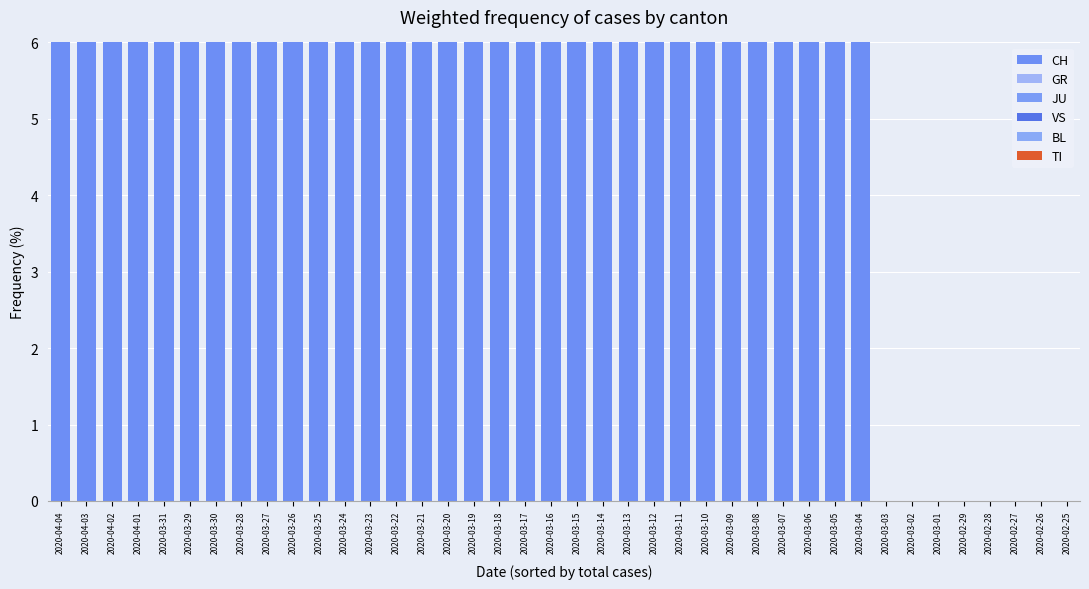

Reading left to right, list all the values displayed in this chart.

CH: 87.4	87.8	87.2	87.3	85.4	70.4	80.7	70.8	68.7	67.7	67.1	64.1	64.2	62.5	58.7	59.0	59.6	58.2	58.5	54.8	54.8	51.9	42.1	44.0	47.5	44.1	44.8	66.7	75.0	66.7	100.0	100.0	0.0	0.0	0.0	0.0	0.0	0.0	0.0	0.0
GR: 2.1	2.1	2.4	2.4	2.3	2.5	2.1	2.6	2.8	3.0	2.4	1.7	1.7	1.2	1.5	1.7	0.0	0.0	0.8	1.0	0.0	1.3	0.0	0.0	0.0	0.0	0.0	0.0	0.0	0.0	0.0	0.0	0.0	0.0	0.0	0.0	0.0	0.0	0.0	0.0
JU: 0.6	0.6	0.6	1.1	1.1	1.1	1.1	1.2	1.5	1.1	1.2	1.3	1.0	0.8	0.5	0.6	0.0	0.0	0.0	0.0	0.0	0.0	0.0	0.0	0.0	0.0	0.0	0.0	0.0	0.0	0.0	0.0	0.0	0.0	0.0	0.0	0.0	0.0	0.0	0.0
VS: 5.9	5.5	6.0	5.6	5.5	5.0	5.7	5.0	5.1	5.2	4.5	4.4	4.2	4.4	3.9	3.4	3.0	1.4	1.5	1.9	1.2	1.3	3.5	4.0	5.0	5.9	3.4	11.1	0.0	0.0	0.0	0.0	0.0	0.0	0.0	0.0	0.0	0.0	0.0	0.0
BL: 4.0	3.8	3.8	3.7	4.1	3.4	3.9	3.3	2.8	2.4	2.4	3.7	3.5	2.8	1.9	1.1	1.2	1.4	3.8	3.8	2.4	2.6	3.5	6.0	2.5	2.9	6.9	22.2	25.0	33.3	0.0	0.0	0.0	0.0	0.0	0.0	0.0	0.0	0.0	0.0
TI: 0.0	0.0	0.0	0.0	1.6	17.5	6.4	17.1	19.1	20.7	22.5	24.8	25.3	28.2	33.5	34.3	36.1	39.0	35.4	38.5	41.7	42.9	50.9	46.0	45.0	47.1	44.8	0.0	0.0	0.0	0.0	0.0	0.0	0.0	0.0	0.0	0.0	0.0	0.0	0.0